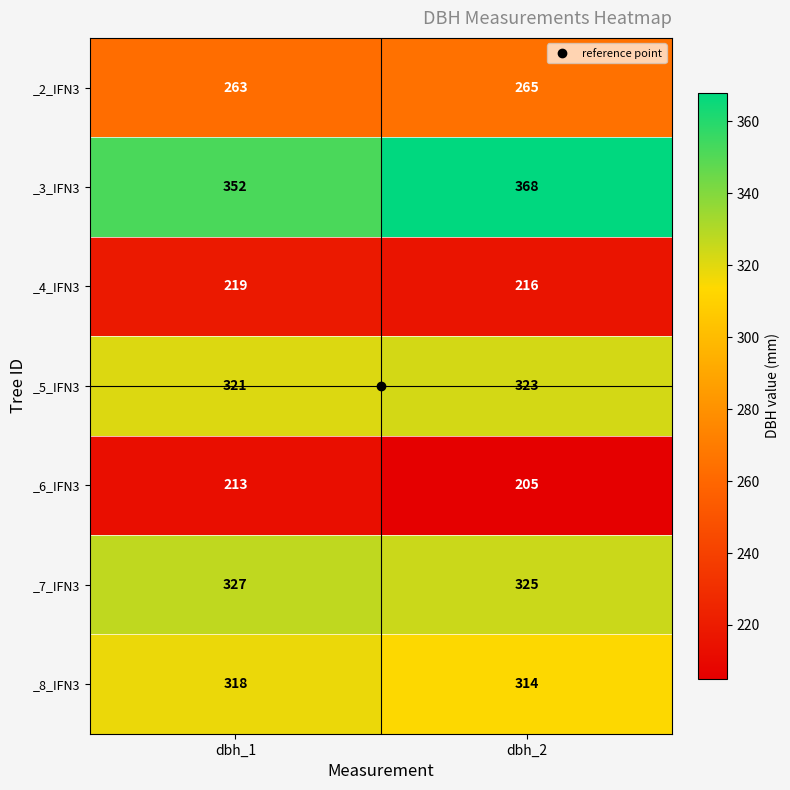

Which category has the lowest value across all series?

dbh_2